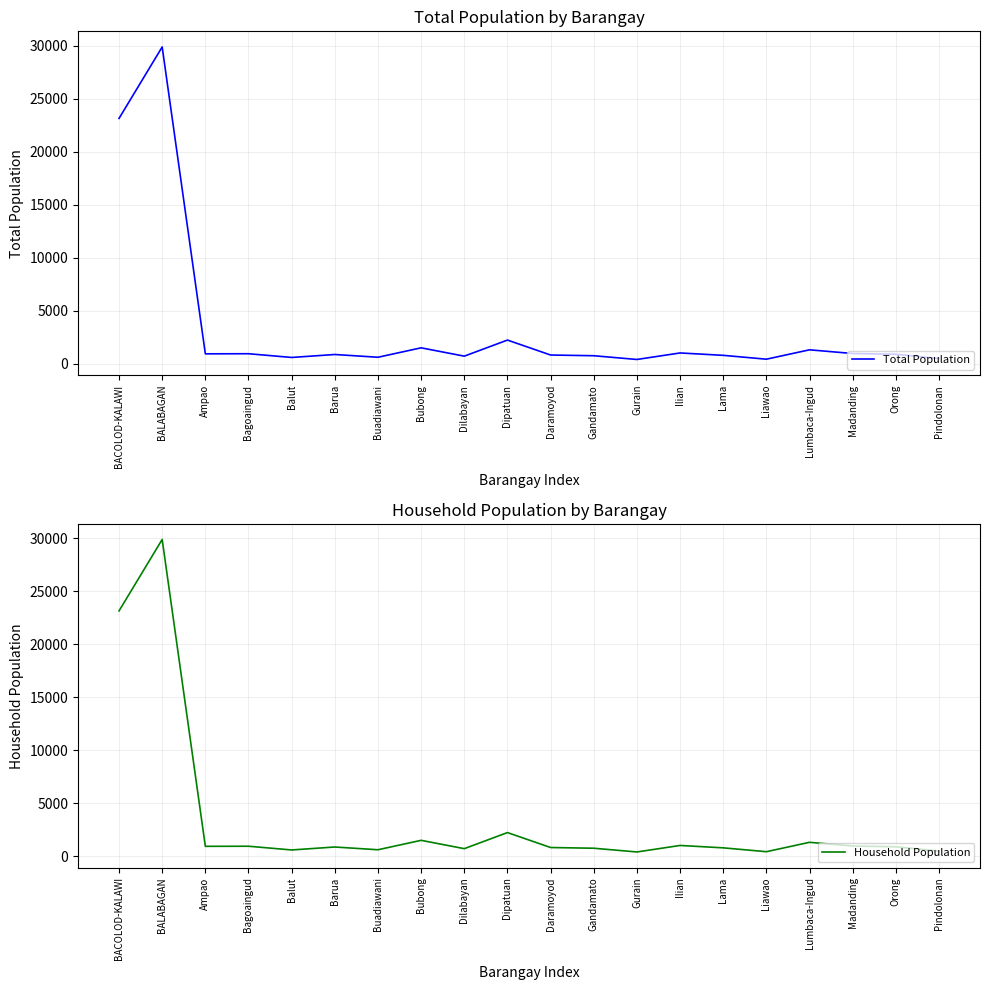

Count the number of data series in this chart.

2